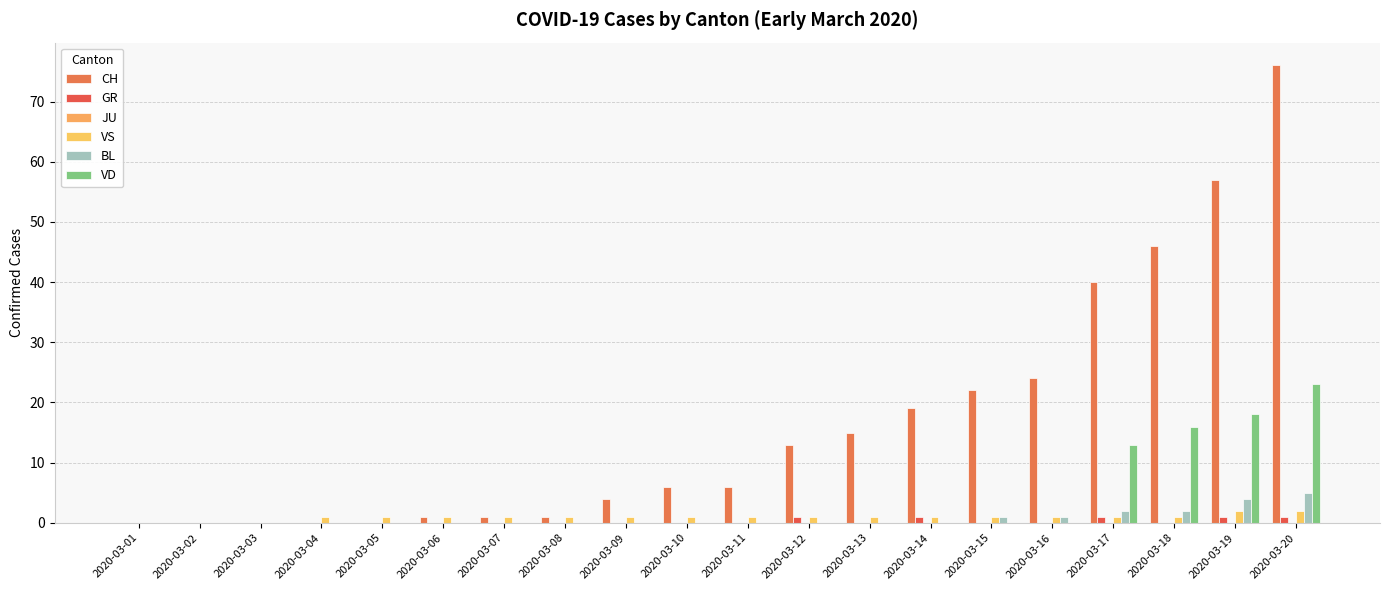

Which series has the largest total across all categories?

CH